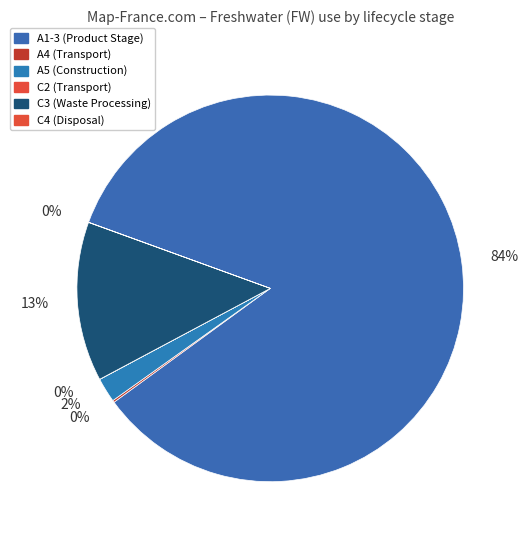

What percentage is NOT represented by C4 (Disposal)?

100.0%